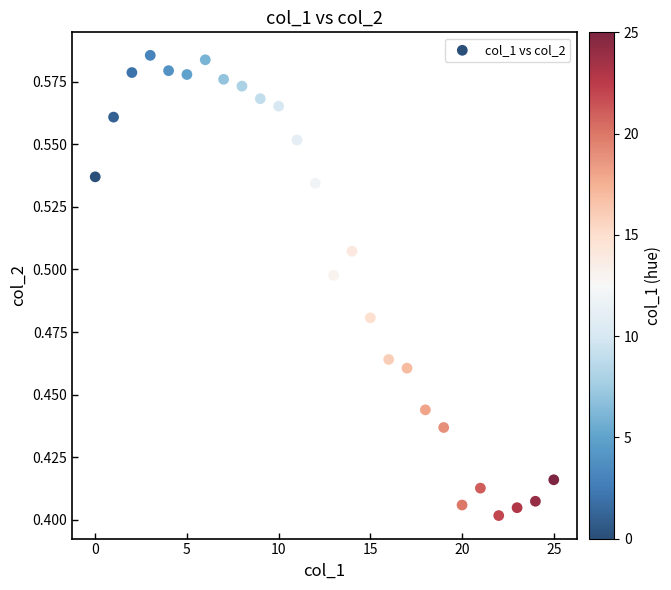

Count the number of points in this scatter plot.

26